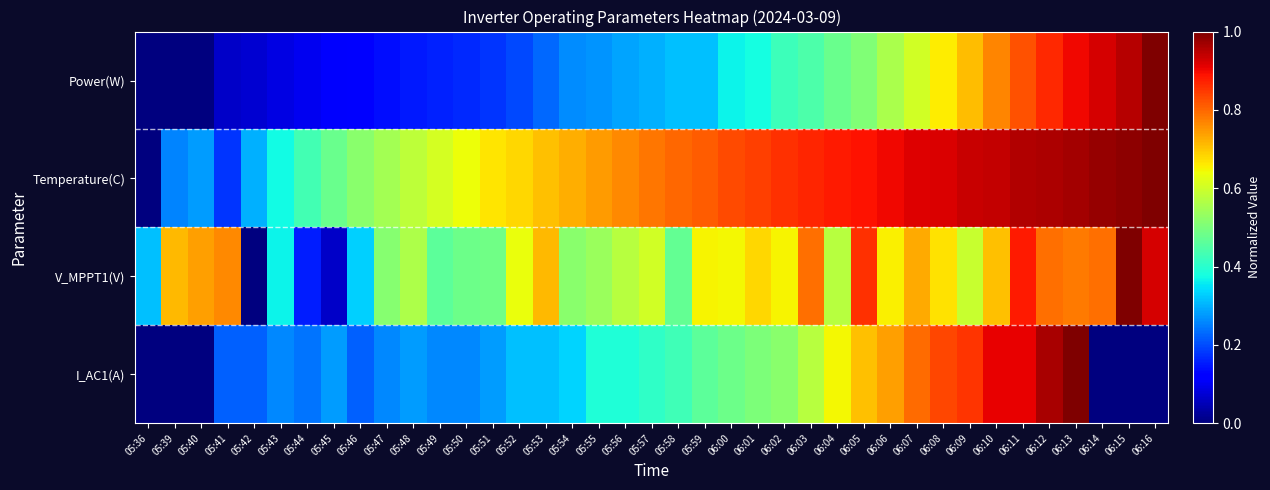

Which series has the largest total across all categories?

Temperature(C)